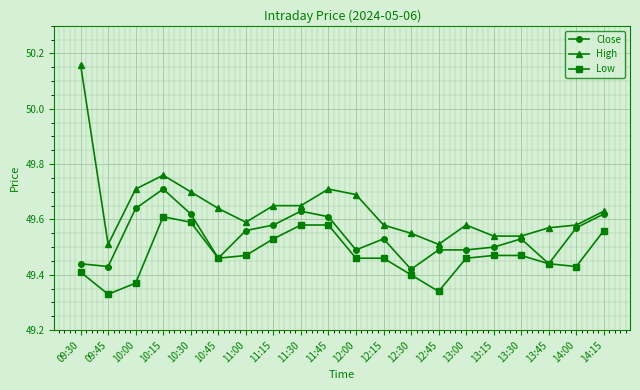

The High series shows 22.5 at 10:30. True or false?

False